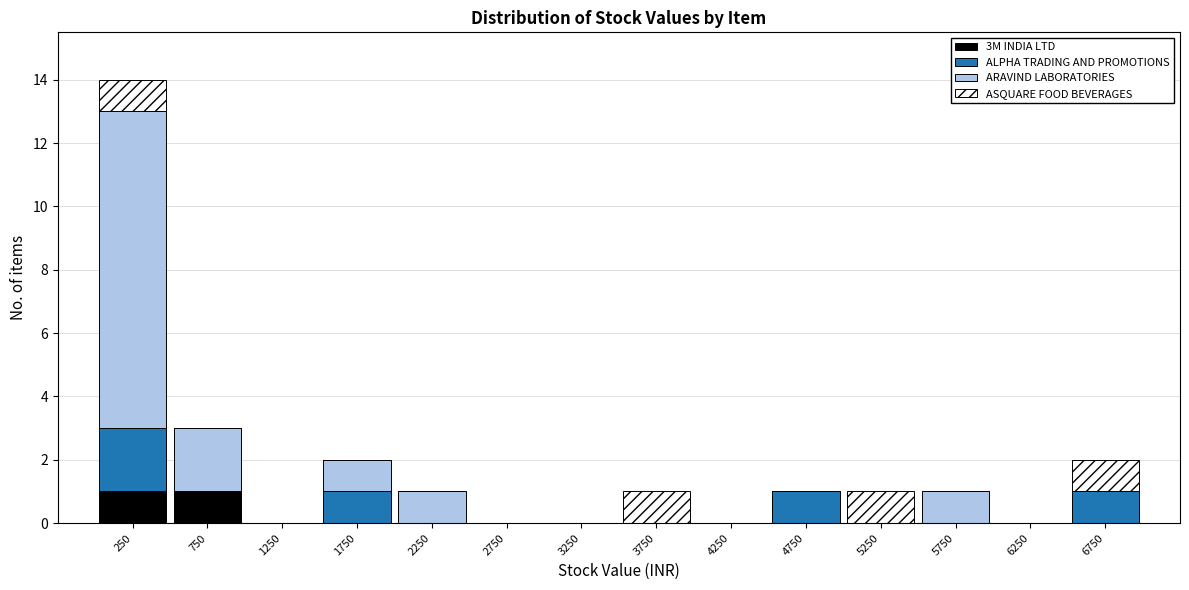

Reading left to right, list every stacked bar in this chart as the range it spans on the x-axis followed by its total height. The values are not printed on the chart, so give them approximately, as read against the axis.

0 to 500: 14
500 to 1000: 3
1000 to 1500: 0
1500 to 2000: 2
2000 to 2500: 1
2500 to 3000: 0
3000 to 3500: 0
3500 to 4000: 1
4000 to 4500: 0
4500 to 5000: 1
5000 to 5500: 1
5500 to 6000: 1
6000 to 6500: 0
6500 to 7000: 2